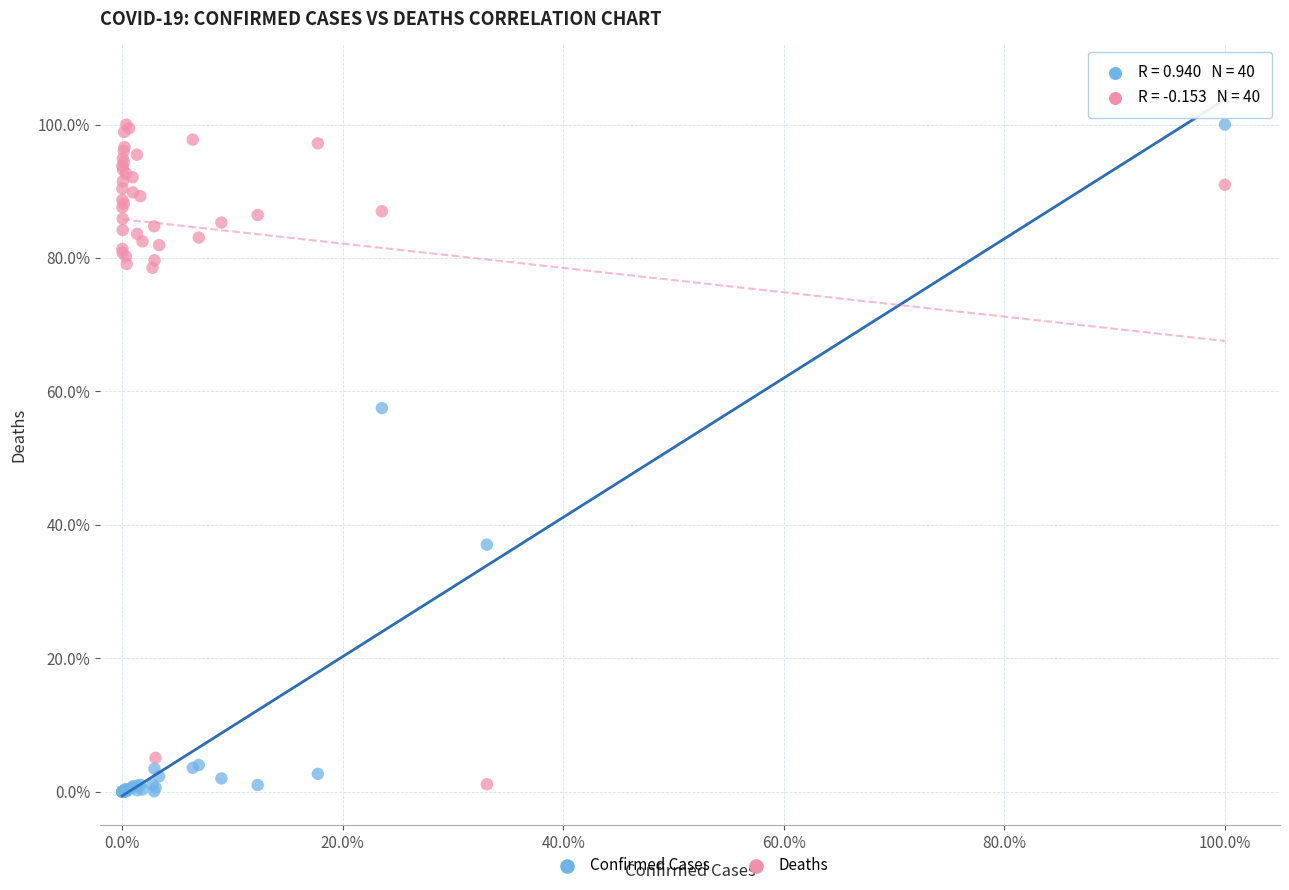

What are all the series names shown in the legend?

Confirmed Cases, Deaths